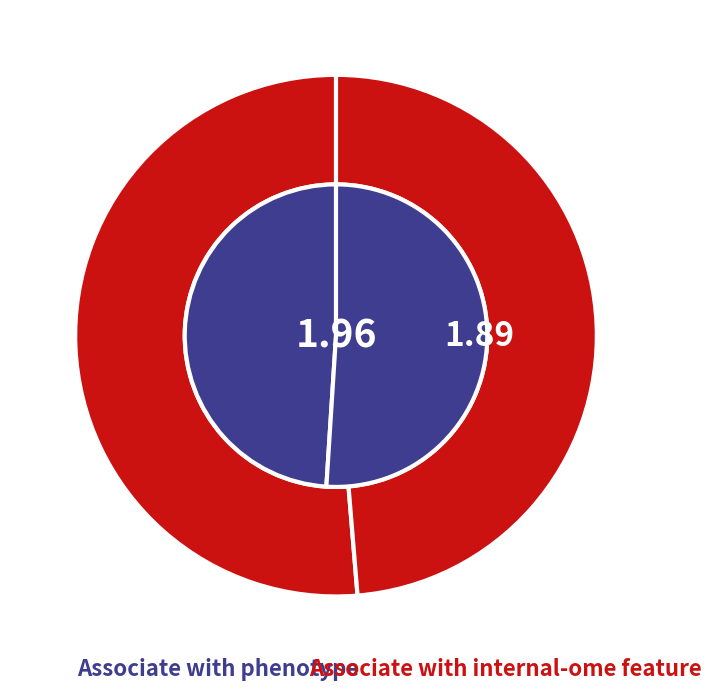

To the nearest percent, what is the difference between the 2 and 0 slice percentages?

1%